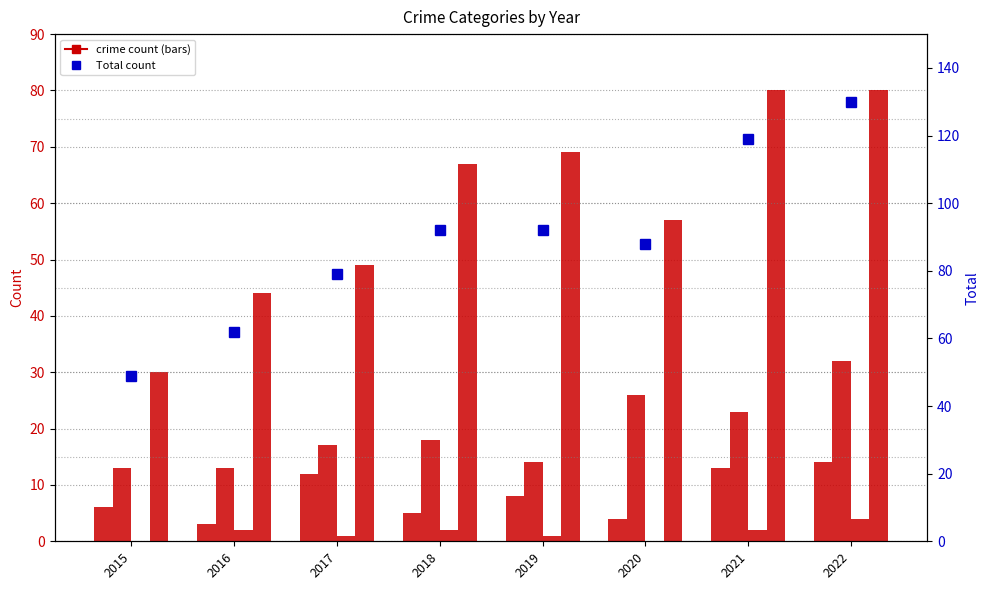

Is it true that Aggravated Assault equals 8 at 2019?

True